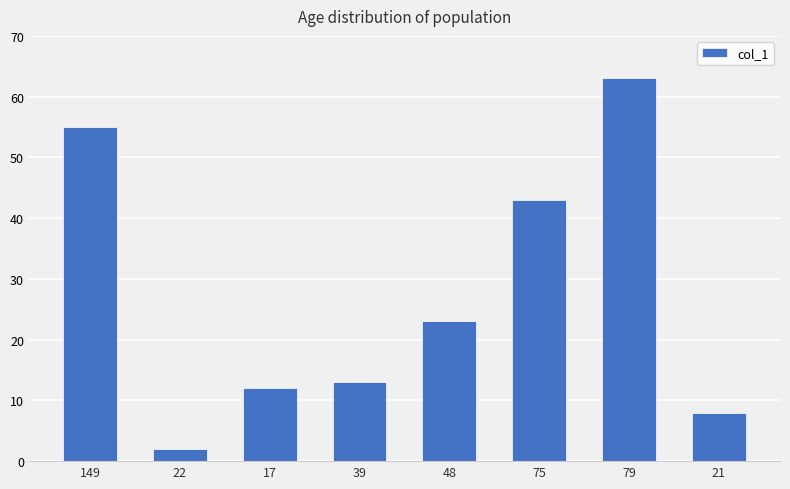

At which category does the chart reach its peak across all series?

79